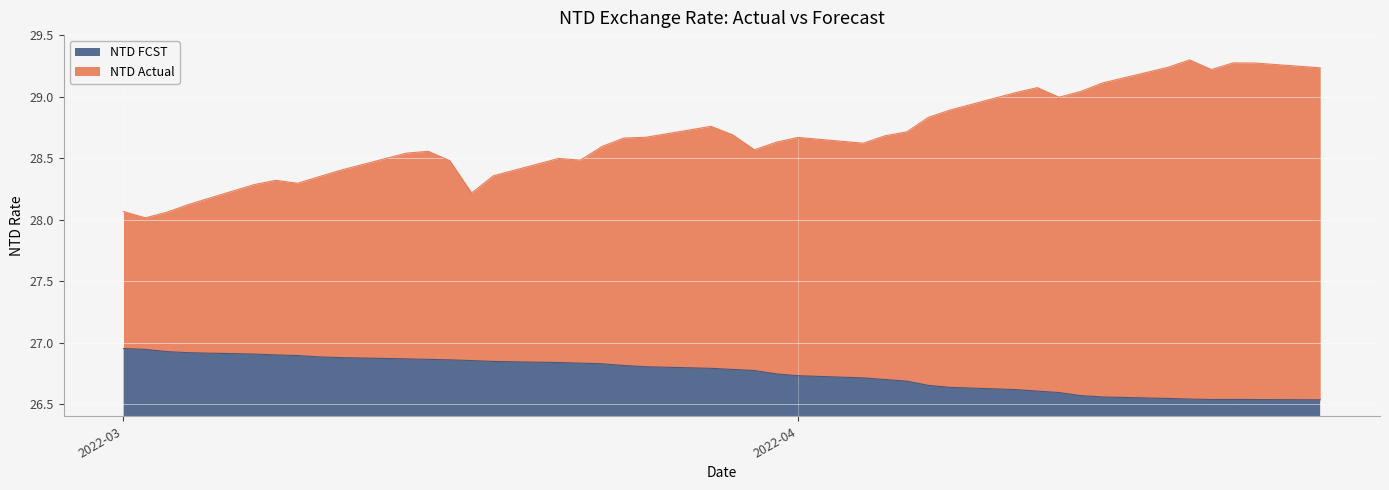

True or false: NTD Actual and NTD FCST cross at least once.

False